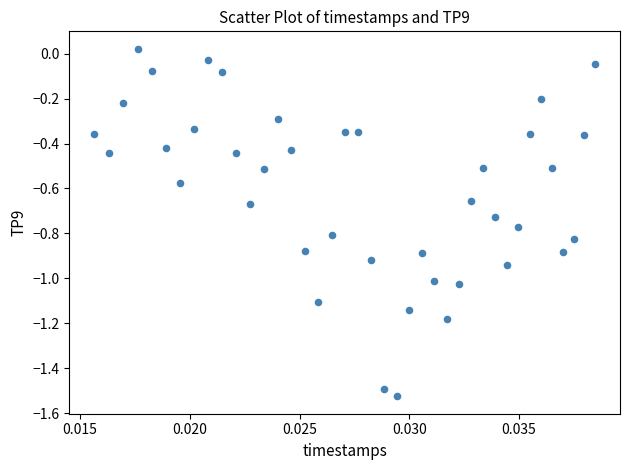

What is the range of Y values (max minus min)?

1.5